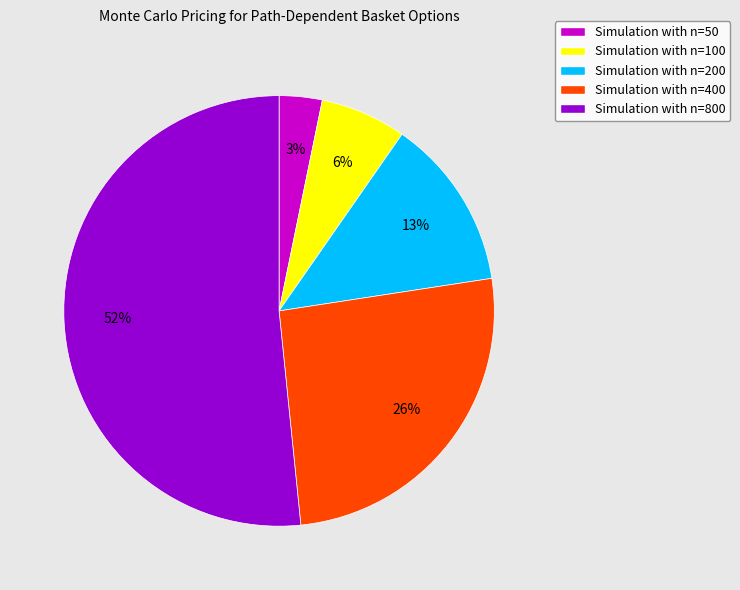

What is the ratio of the value at Simulation with n=200 to the value at Simulation with n=400?

0.5